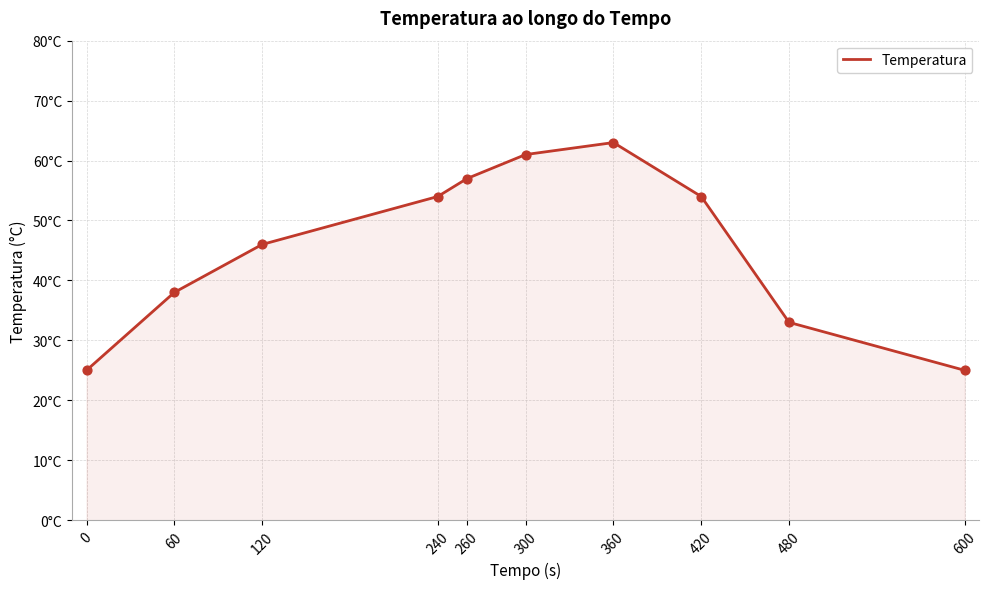

Is this an area chart (filled region under the line)?

Yes